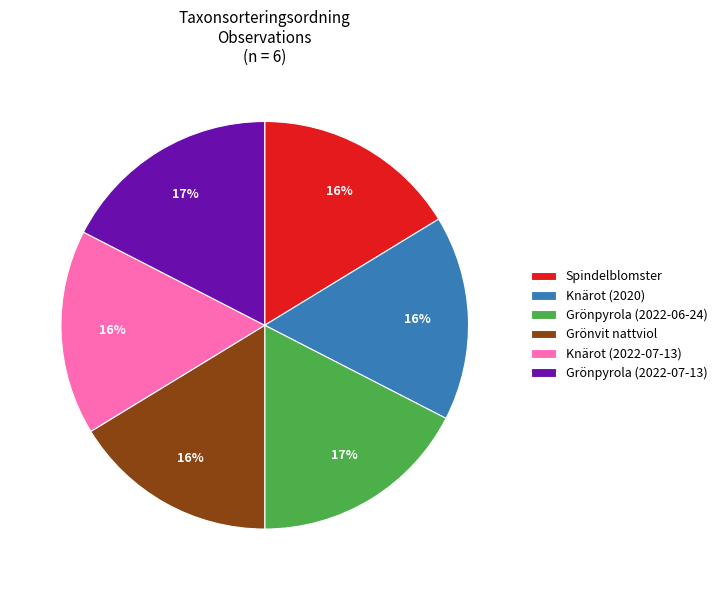

To the nearest percent, what portion does Grönpyrola (2022-07-13) represent?

17%